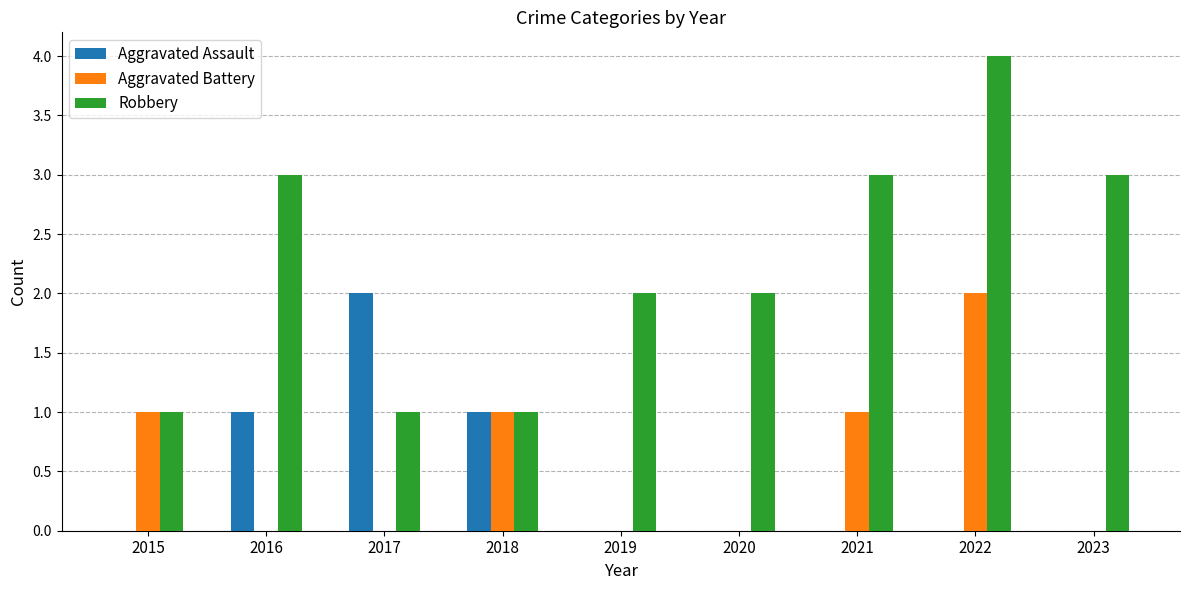

What are all the series names shown in the legend?

Aggravated Assault, Aggravated Battery, Robbery